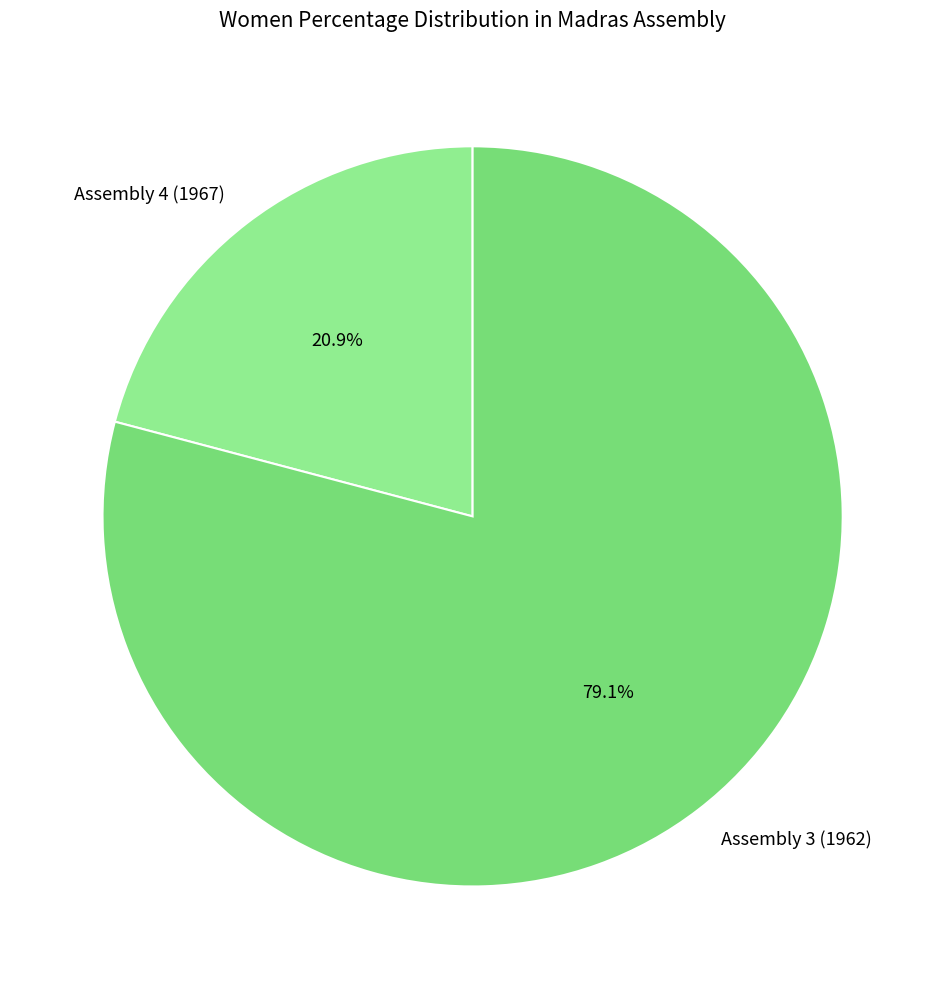

Is it true that Assembly 4 (1967) is 21% of the pie?

True